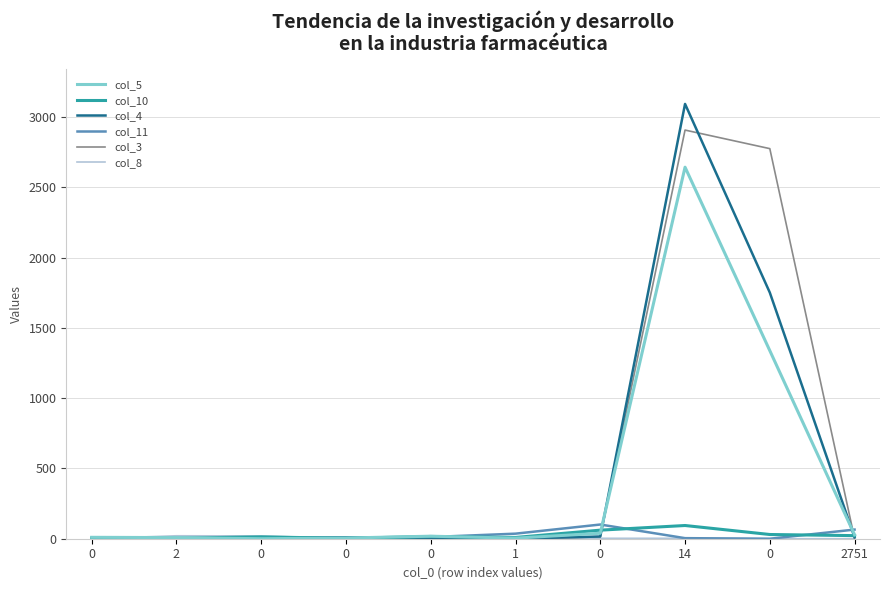

Does the chart have visible grid lines?

Yes